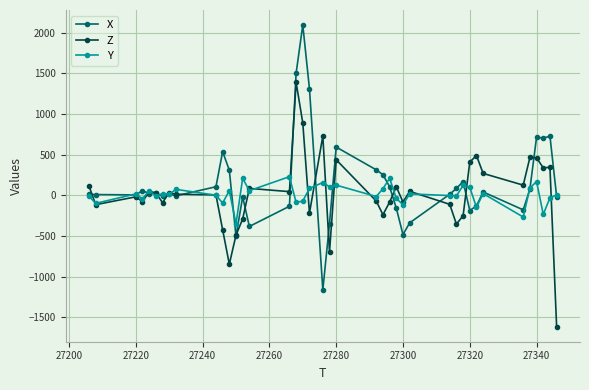

List the series in order of their peak value, highest first.

X, Z, Y